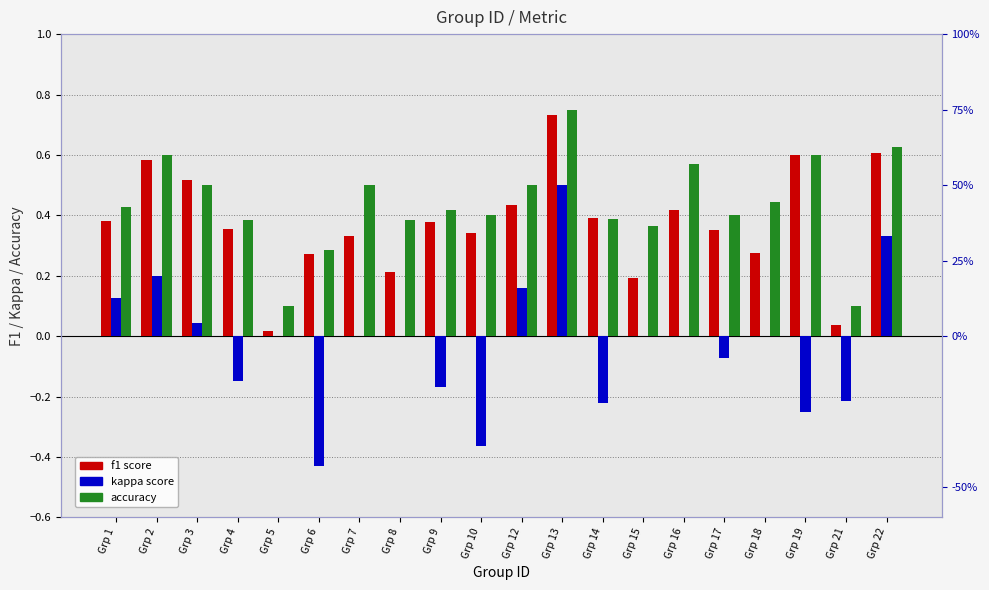

Reading left to right, what are all the values shown in this chart?

f1: 0.4	0.6	0.5	0.4	0.0	0.3	0.3	0.2	0.4	0.3	0.4	0.7	0.4	0.2	0.4	0.3	0.3	0.6	0.0	0.6
kappa: 0.1	0.2	0.0	-0.1	0.0	-0.4	0.0	0.0	-0.2	-0.4	0.2	0.5	-0.2	0.0	0.0	-0.1	0.0	-0.2	-0.2	0.3
accuracy: 0.4	0.6	0.5	0.4	0.1	0.3	0.5	0.4	0.4	0.4	0.5	0.8	0.4	0.4	0.6	0.4	0.4	0.6	0.1	0.6